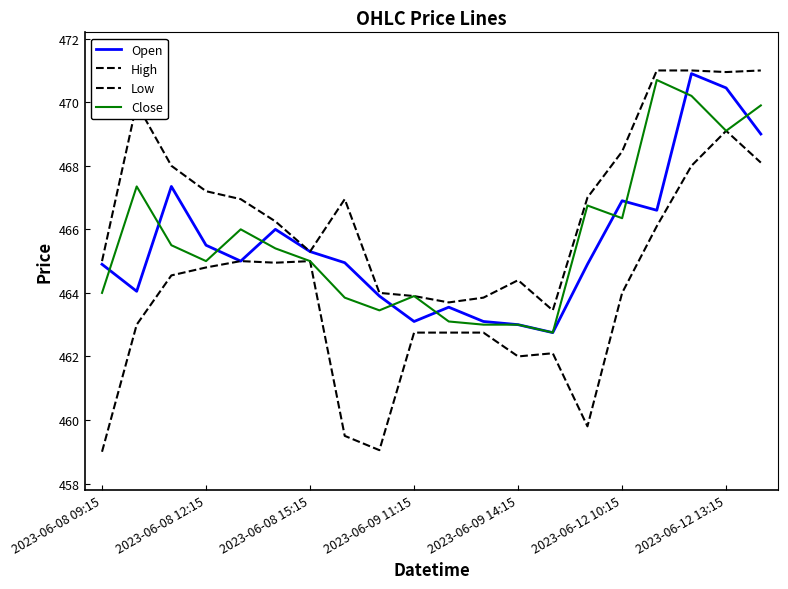

How many lines are shown in the chart?

4